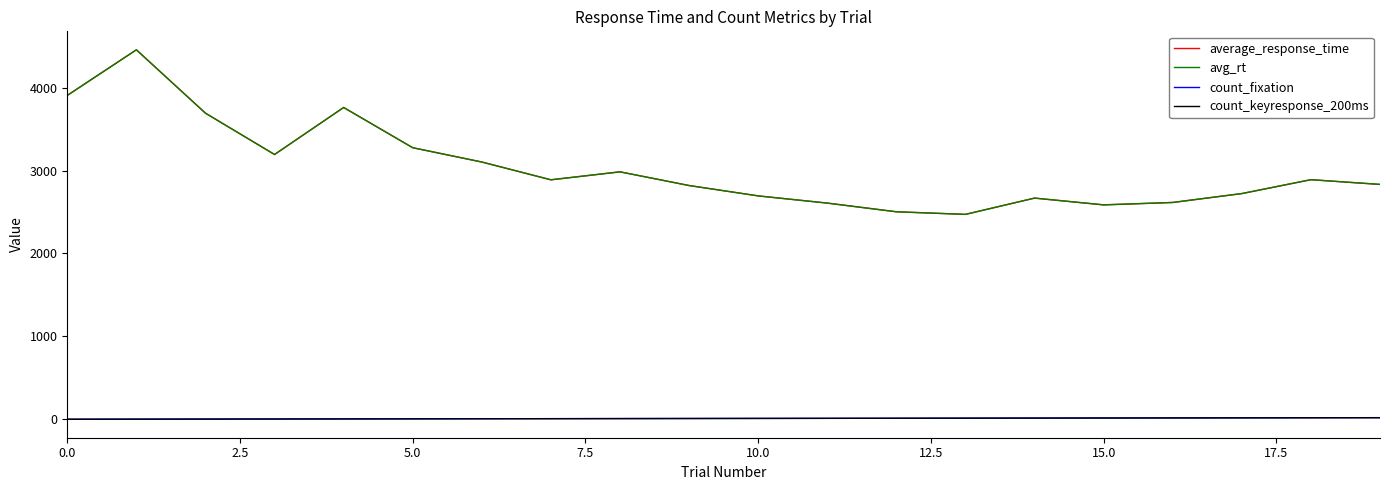

How many lines are shown in the chart?

4